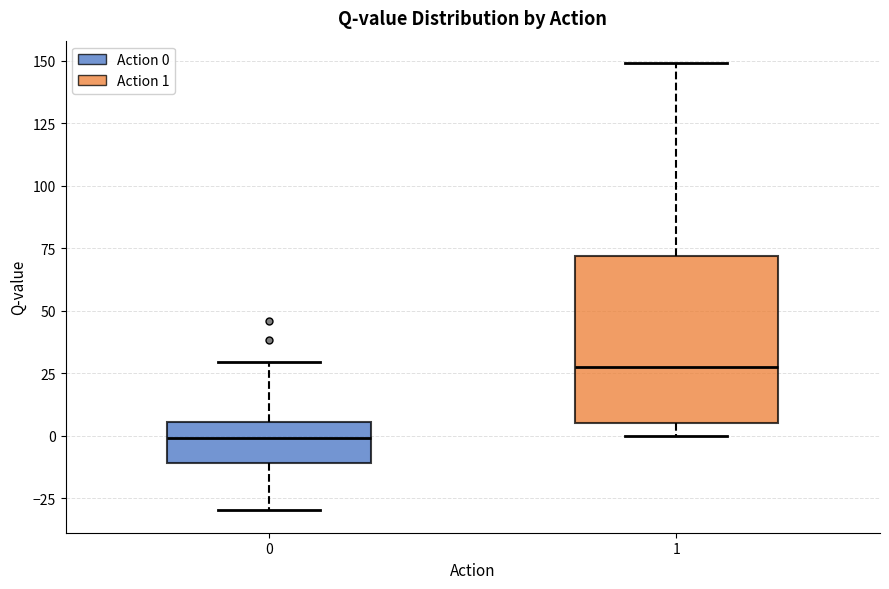

Where is the upper edge of the box at x = 0 on the y-axis? The values are not printed on the chart, so give them approximately, as read against the axis.

5